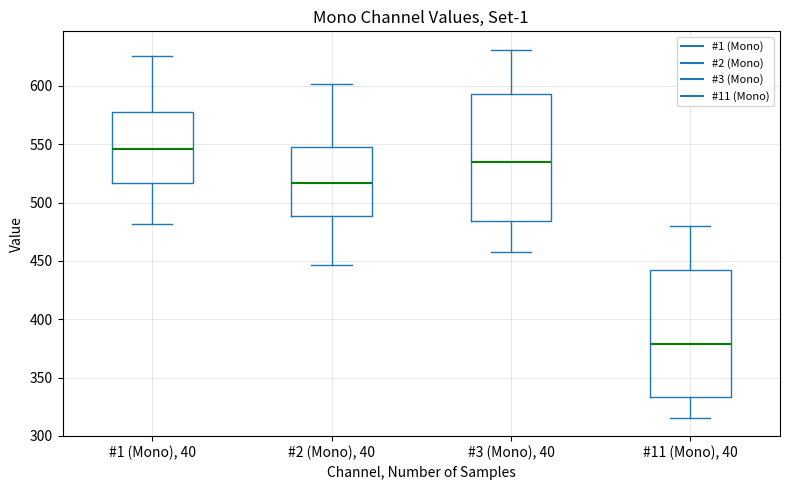

Which box's median line is the lowest?

#11 (Mono), 40